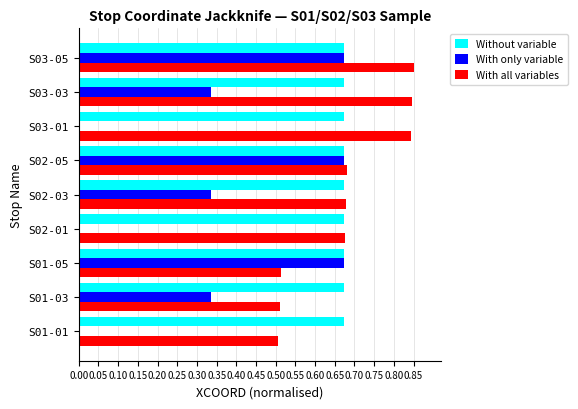

Is the value of With only variable at S03-03 greater than the value of With all variables at S01-01?

No